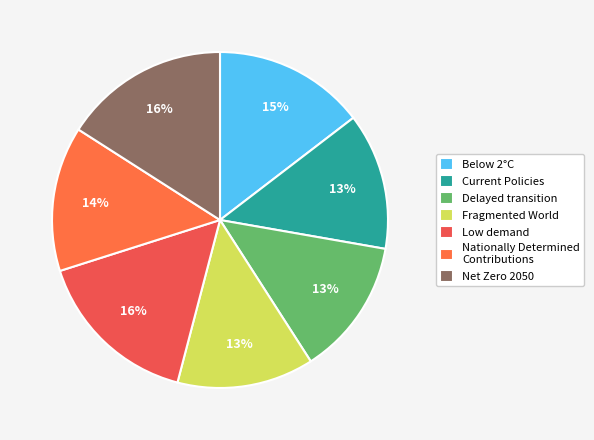

How many segments does this pie chart have?

7